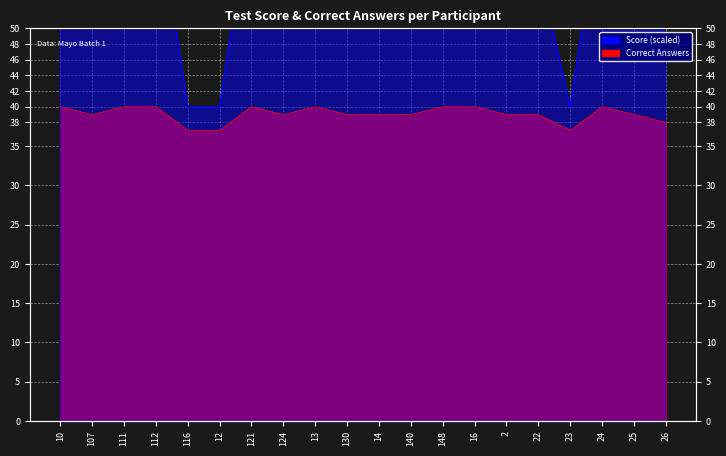

True or false: Correct has a value of 39 at 2.

True